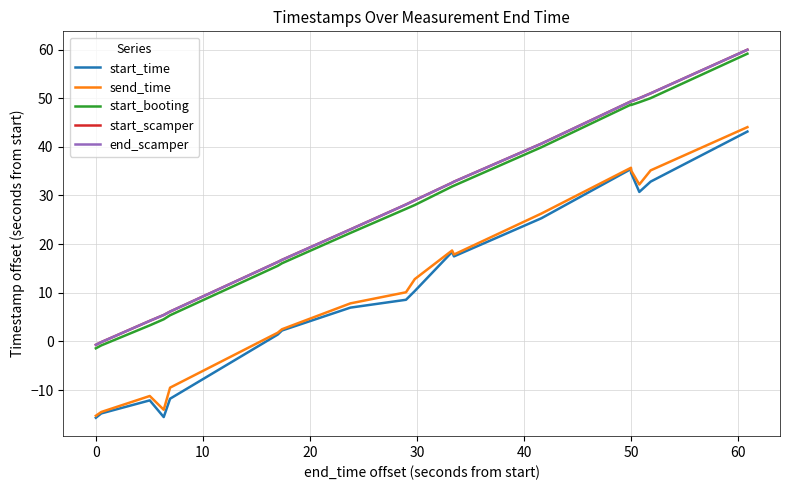

What is the minimum value for start_time?

-15.7